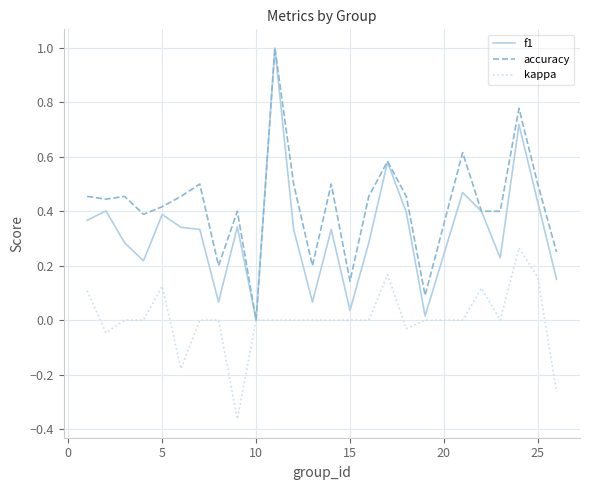

List the series in order of their overall mean, highest first.

accuracy, f1, kappa